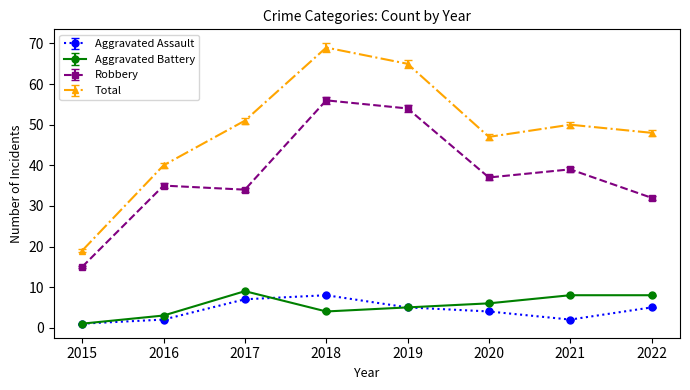

Is it true that Aggravated Battery equals 9 at 2017?

True